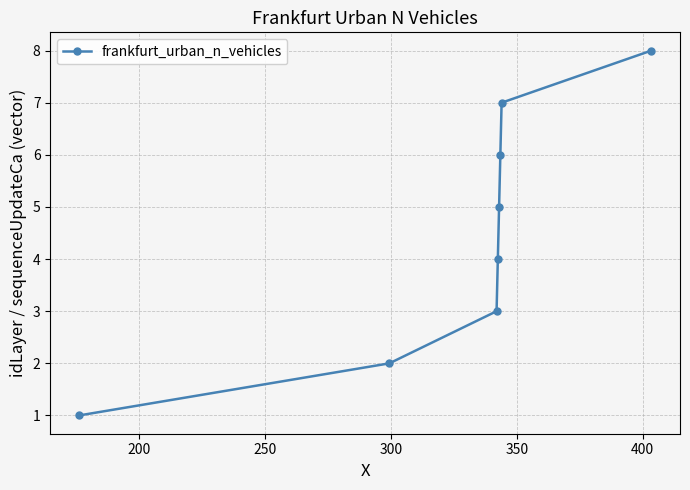

Does the chart display data point markers on the line(s)?

Yes